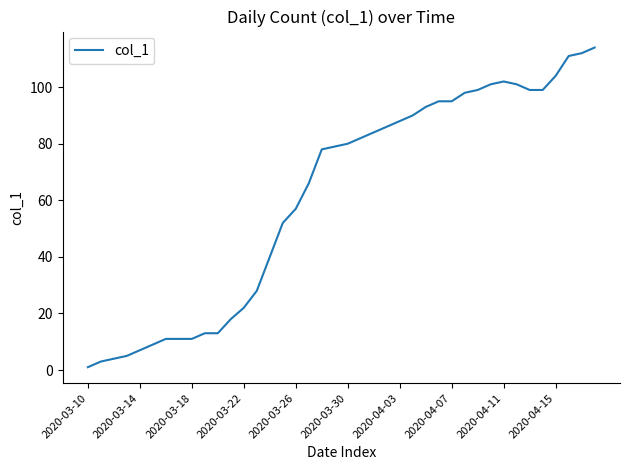

What is the greatest value displayed?

114